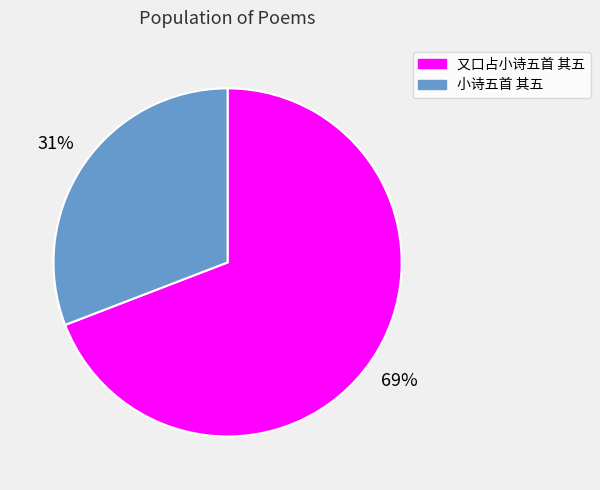

Which slice is the smallest?

小诗五首 其五